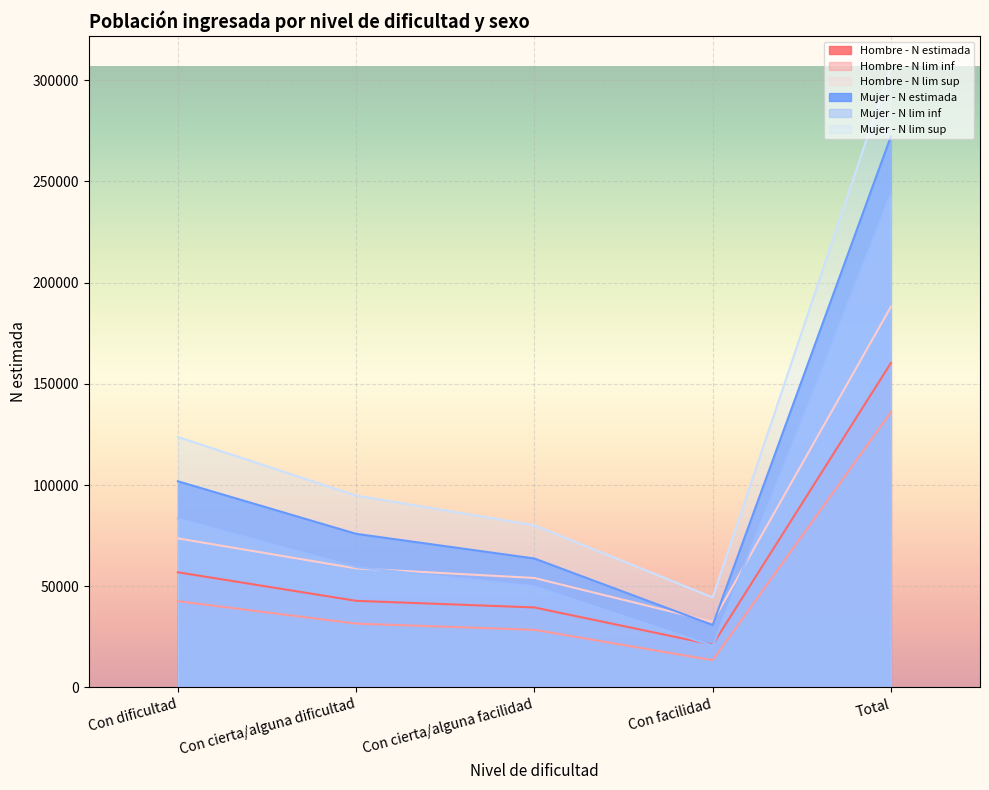

What is the difference between the maximum and second lowest values in the Hombre - N lim inf series?

107521